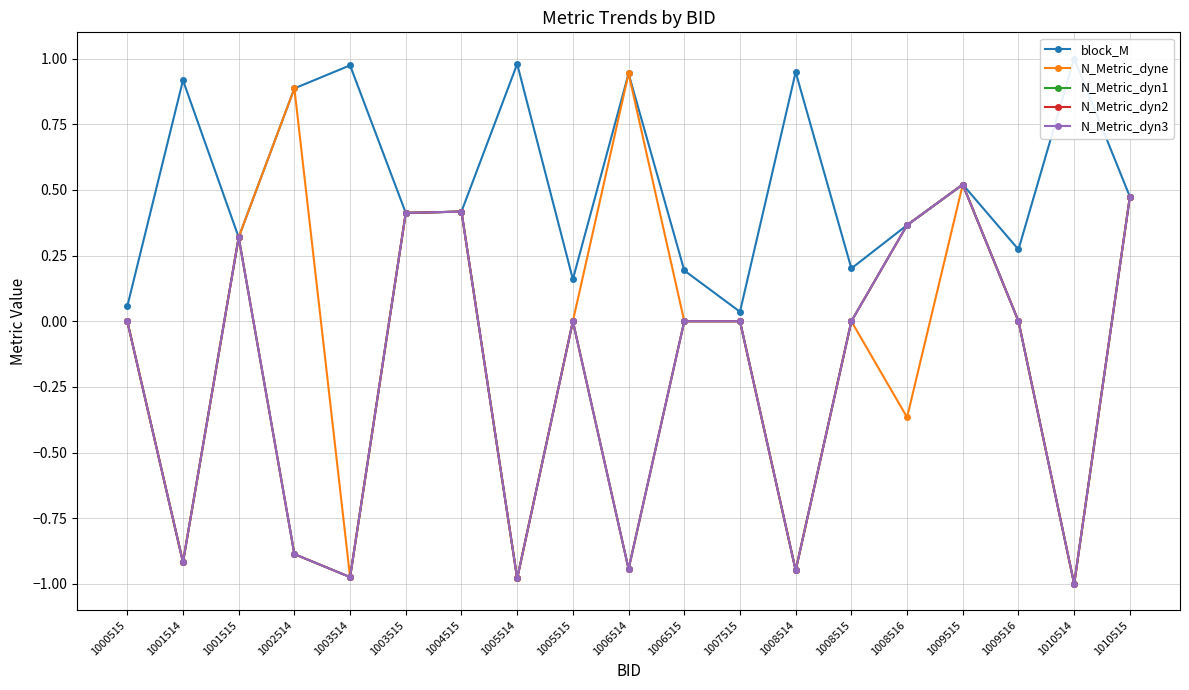

At how many categories does at least one series exceed 0?

19